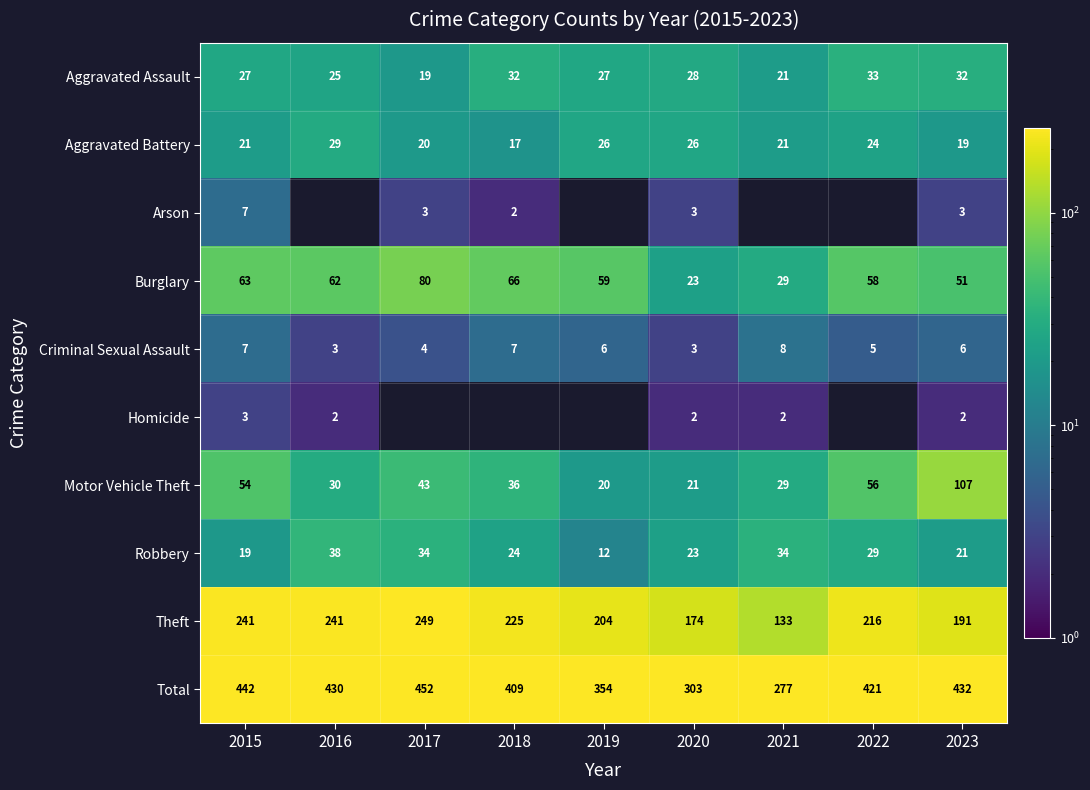

Count the number of categories in the chart.

9